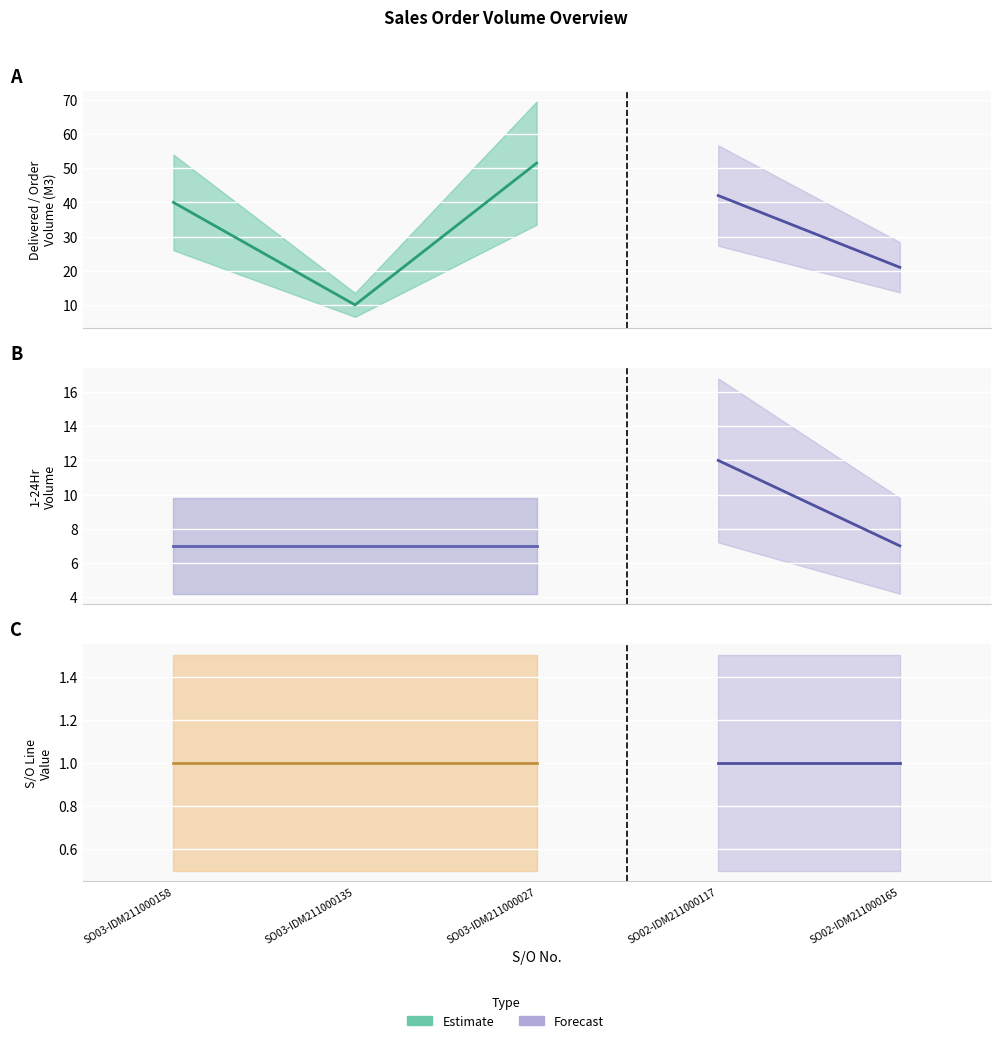

How many data points does each series have?

5